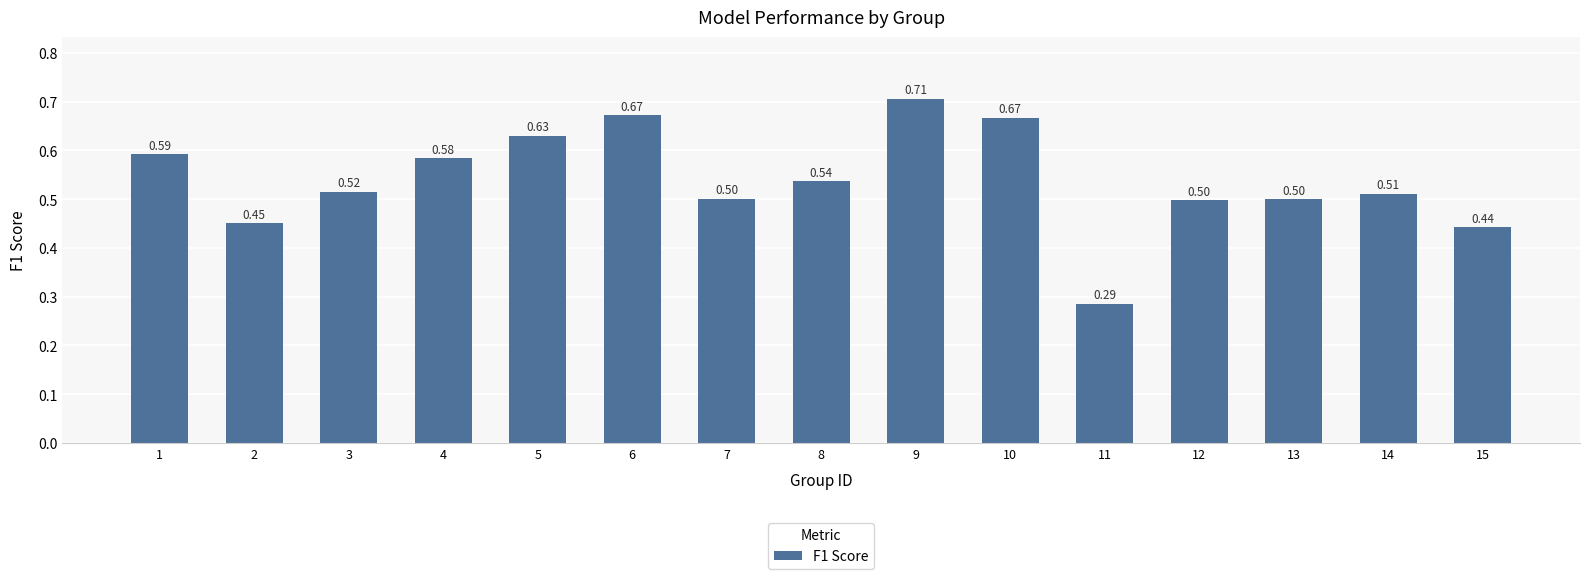

How many bars are there in total?

15